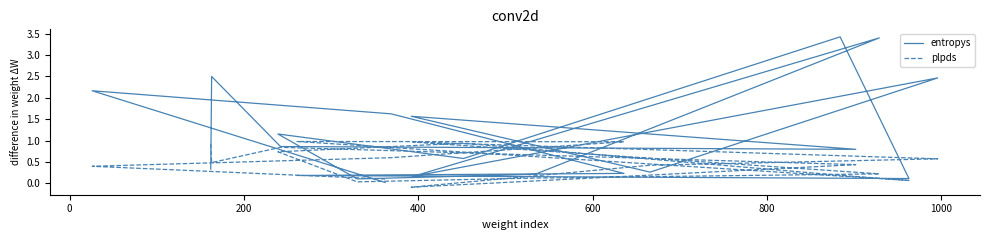

Is the value of plpds at 8 greater than the value of entropys at 800?

No